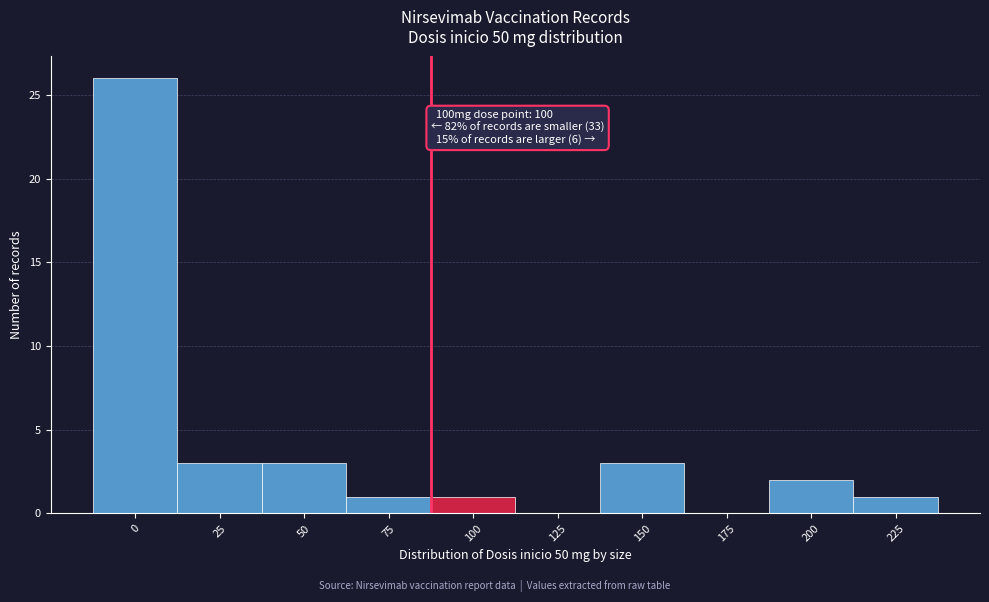

Reading right to left, what are all the values shown in this chart?

225=1	200=2	175=0	150=3	125=0	100=1	75=1	50=3	25=3	0=26